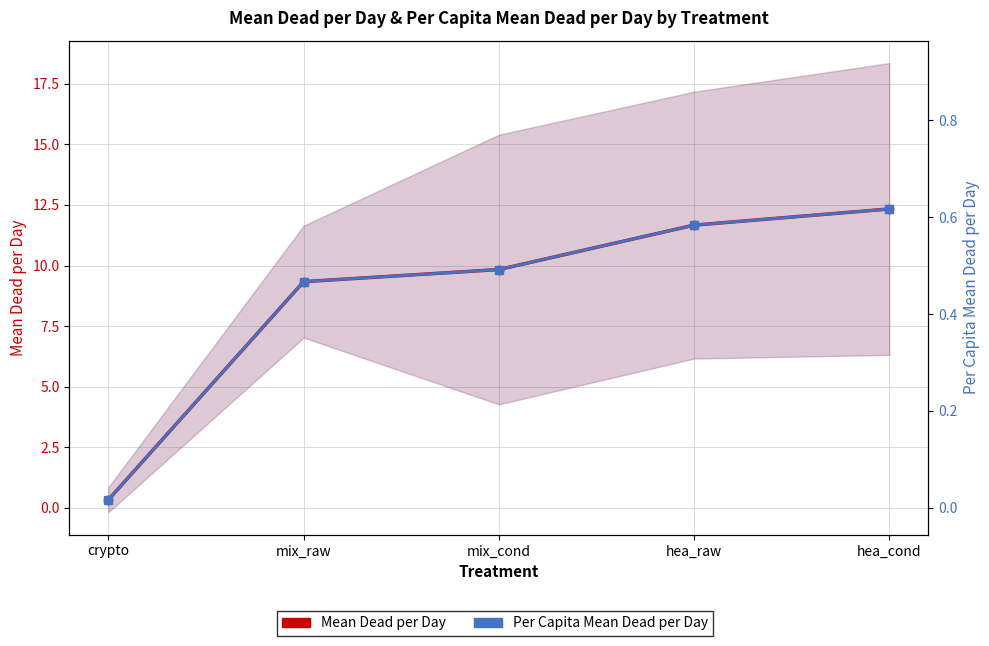

True or false: Mean Dead per Day and Per Capita Mean Dead per Day intersect in this chart.

False